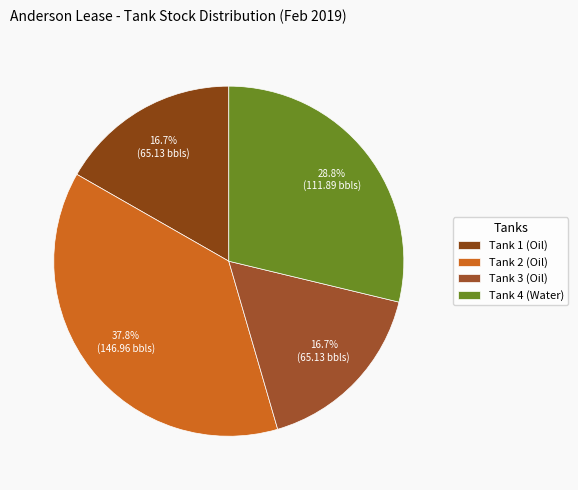

What is the ratio of the value at Tank 3 (Oil) to the value at Tank 4 (Water)?

0.6